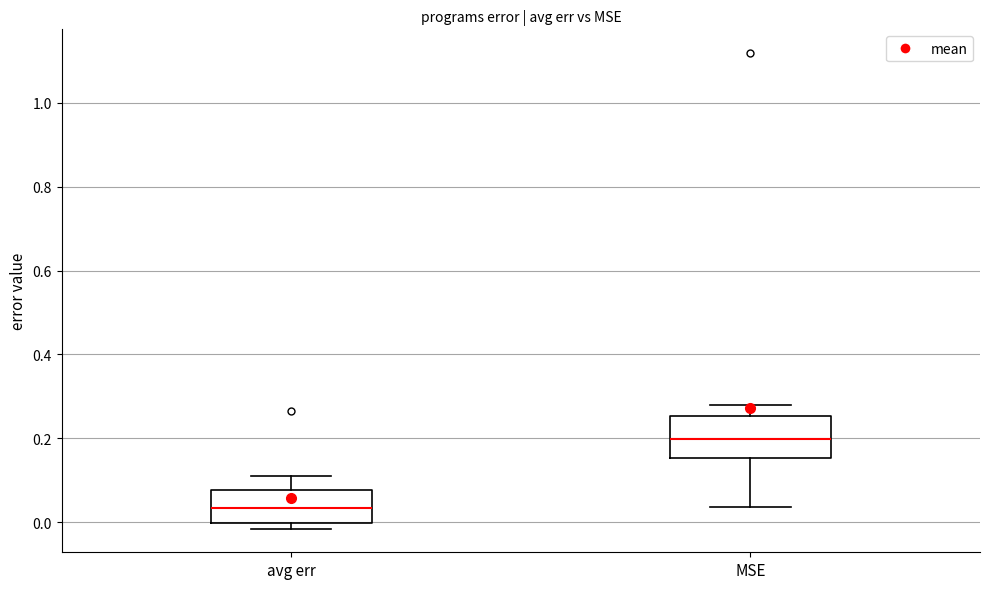

Where is the upper edge of the box for avg err on the y-axis? The values are not printed on the chart, so give them approximately, as read against the axis.

0.08